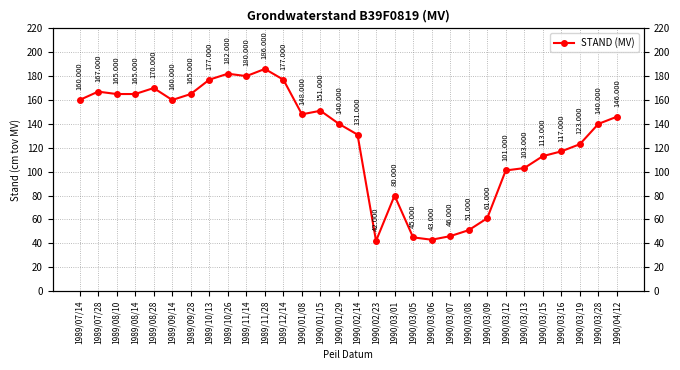

Reading left to right, extract all data points from this chart.

160	167	165	165	170	160	165	177	182	180	186	177	148	151	140	131	42	80	45	43	46	51	61	101	103	113	117	123	140	146